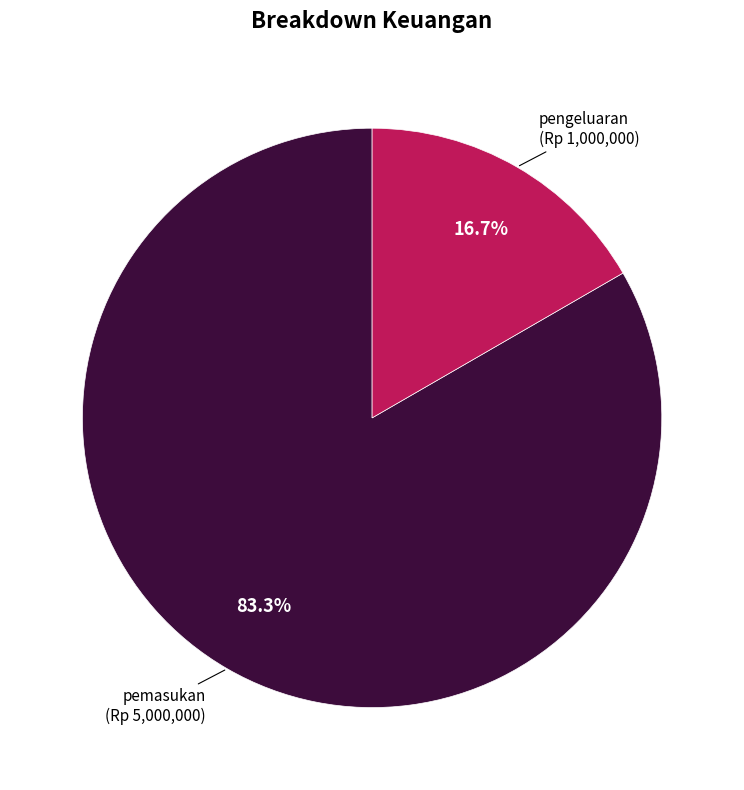

Count the number of slices in the pie.

2